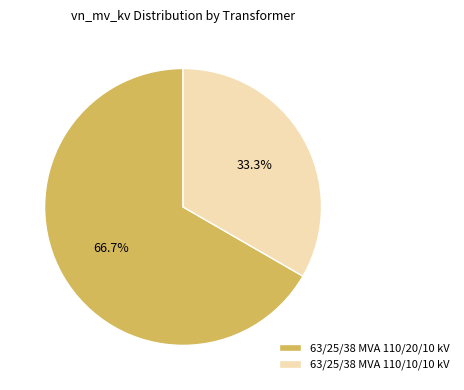

Combined, do 63/25/38 MVA 110/20/10 kV and 63/25/38 MVA 110/10/10 kV account for over 50%?

Yes